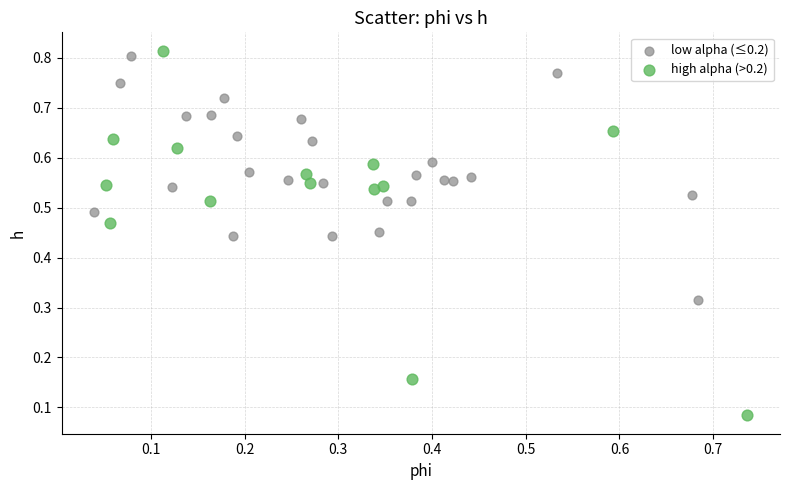

Which series has the widest spread of Y values?

high alpha (>0.2)